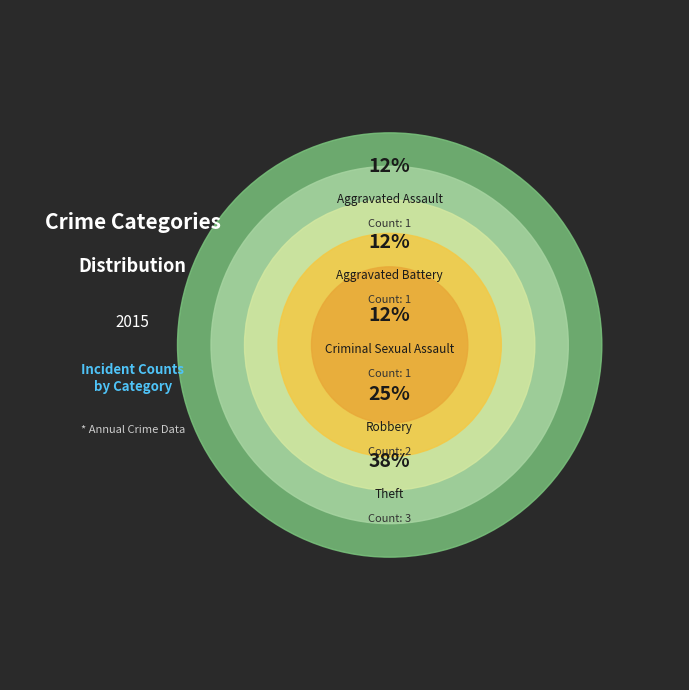

Is it true that Criminal Sexual Assault is 2% of the pie?

False